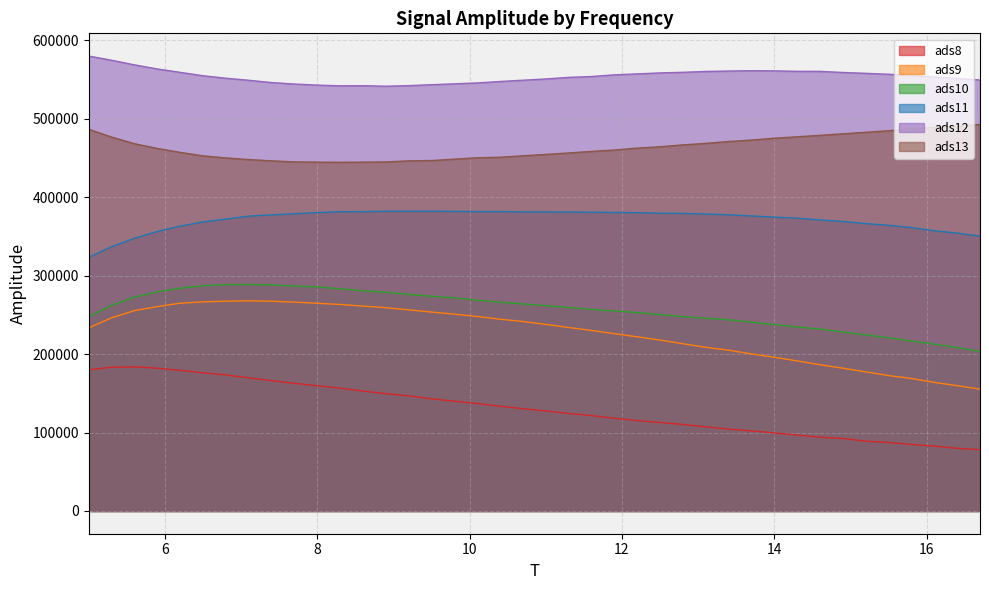

Which series has the largest range (max minus min)?

ads9